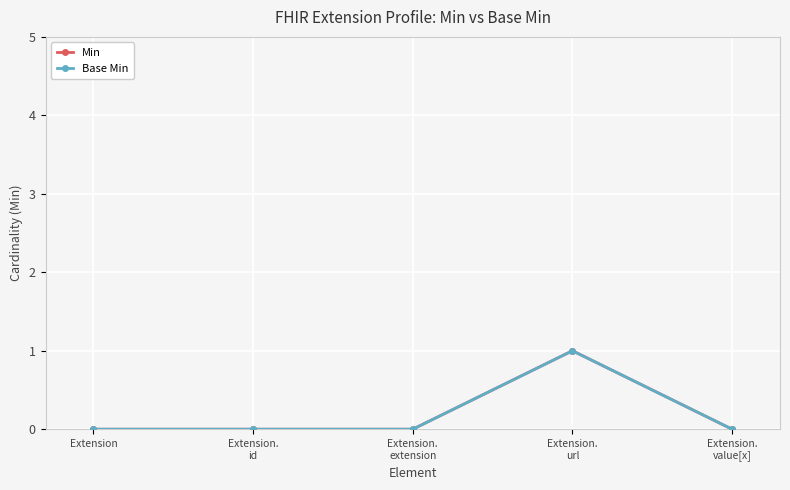

What is the approximate value of Min at Extension.
url?

1